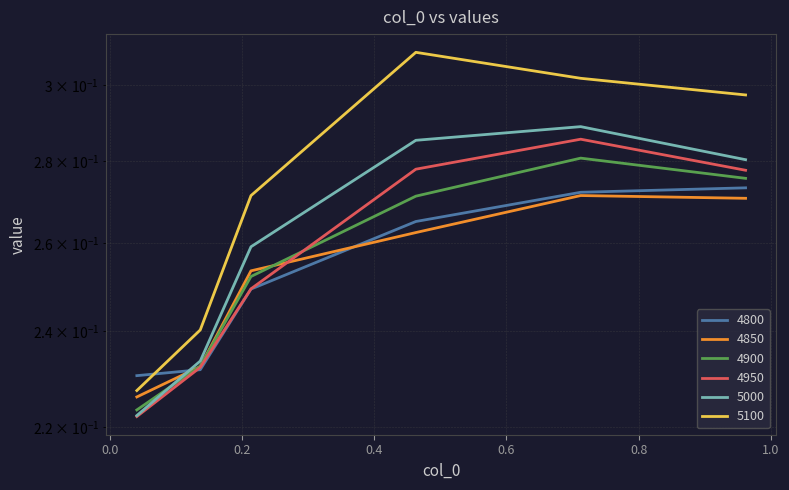

Where do 5100 and 4800 first cross each other?

0.0410958904109589 and 0.136986301369863